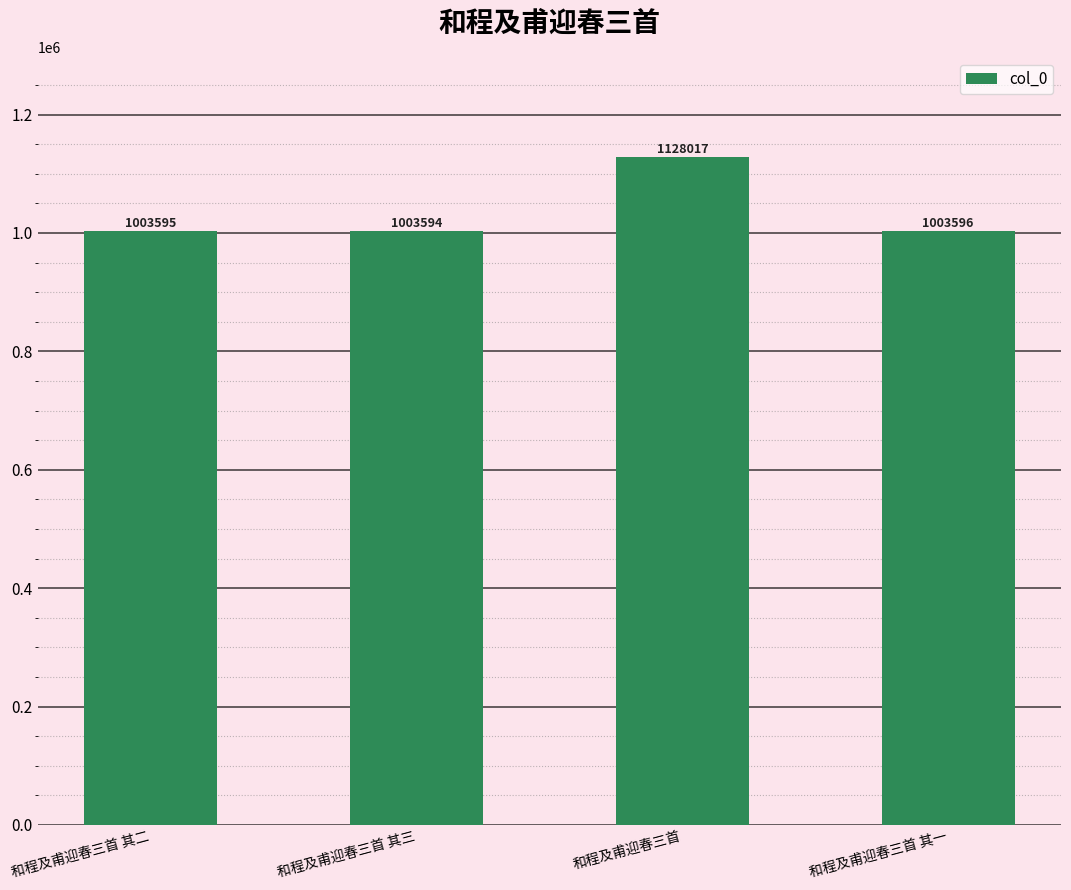

What is the label of the 2nd bar from the right?

和程及甫迎春三首